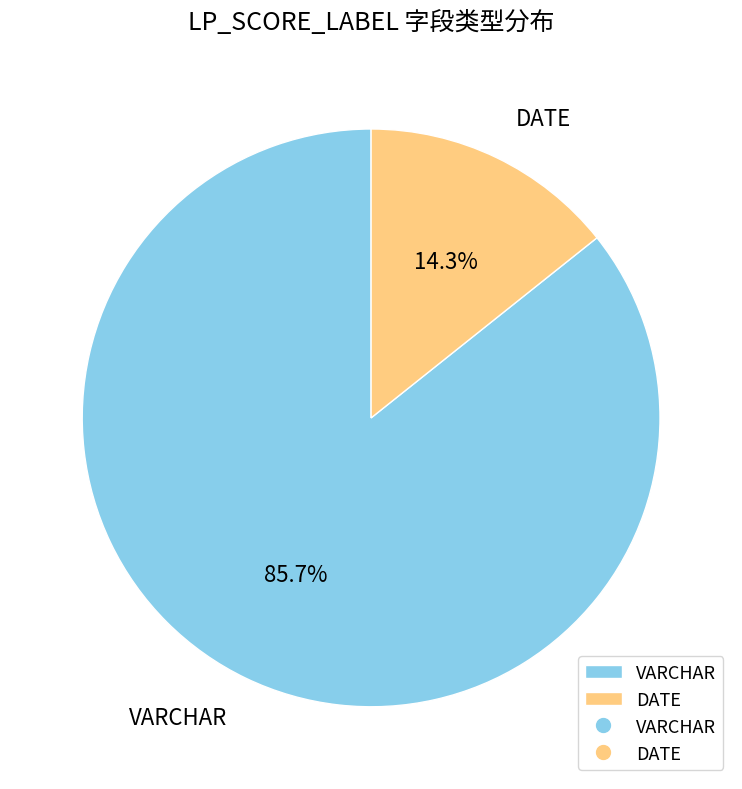

Rank the categories by value from highest to lowest.

VARCHAR, DATE